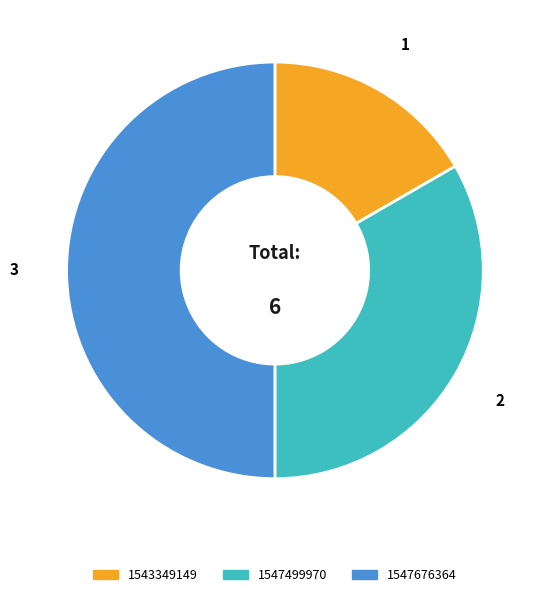

Rank the categories by value from highest to lowest.

1547676364, 1547499970, 1543349149